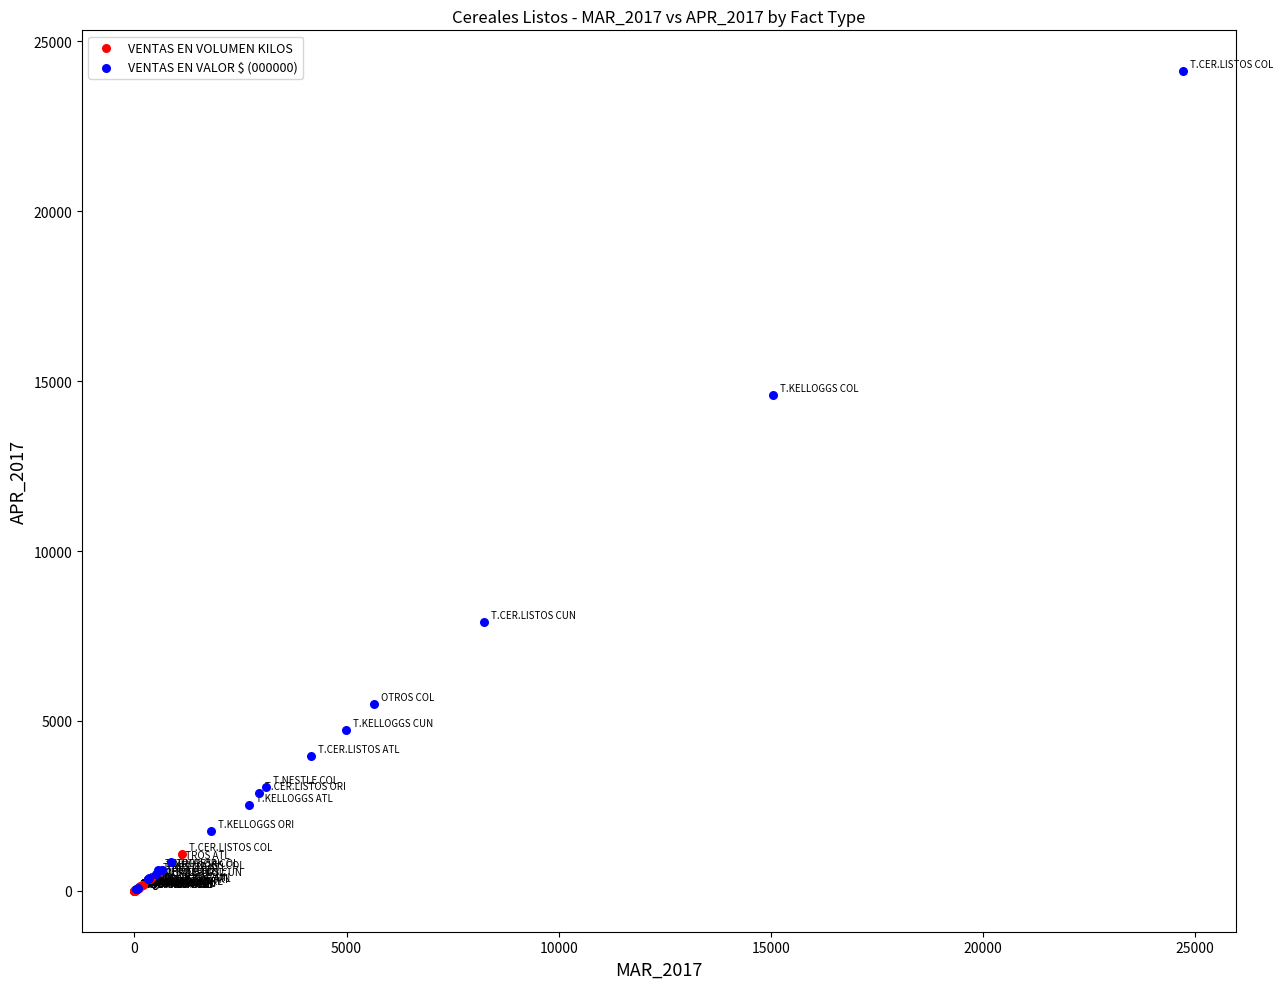

Which series reaches the maximum Y coordinate?

VENTAS EN VALOR $ (000000)